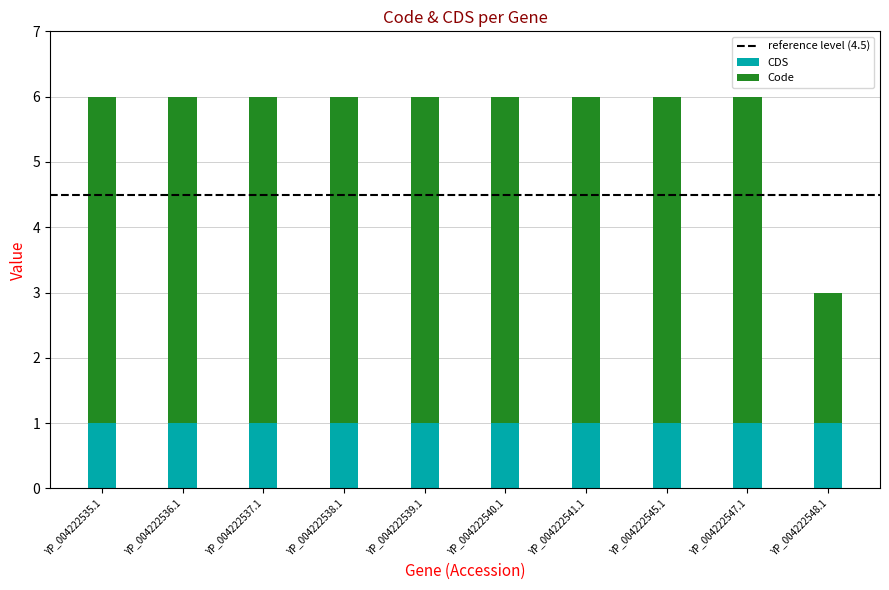

Is it true that CDS equals 1 at YP_004222536.1?

True